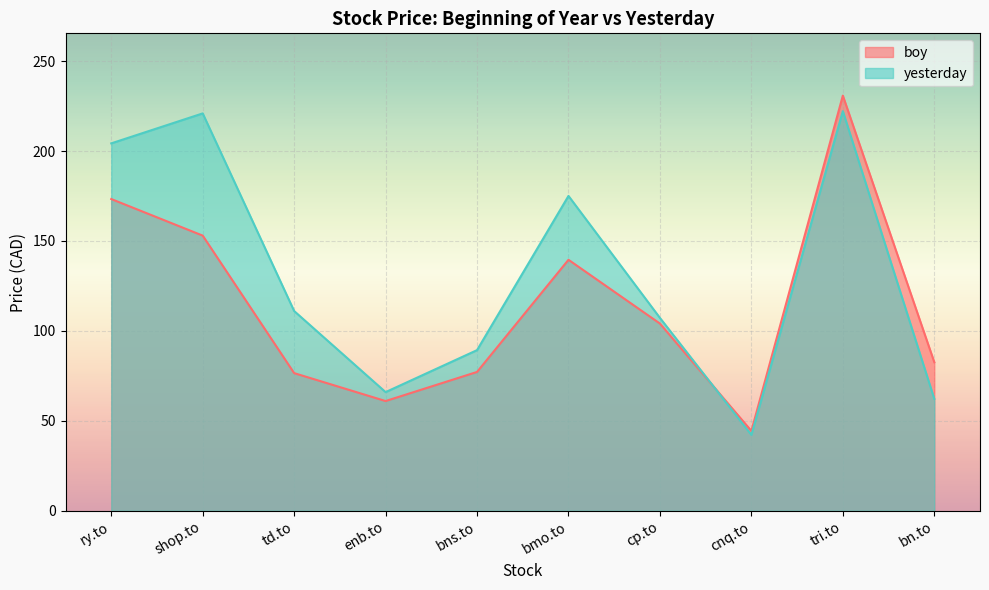

Which series has the largest total across all categories?

yesterday